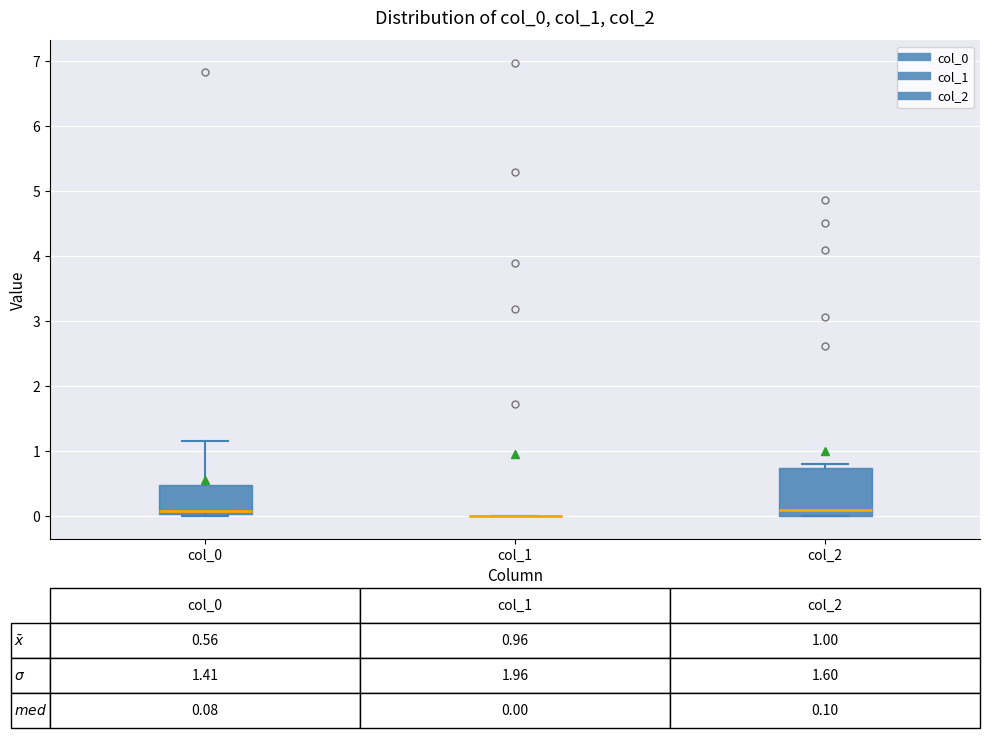

Comparing the boxes themselves (not the whiskers), which one is the tallest?

col_2